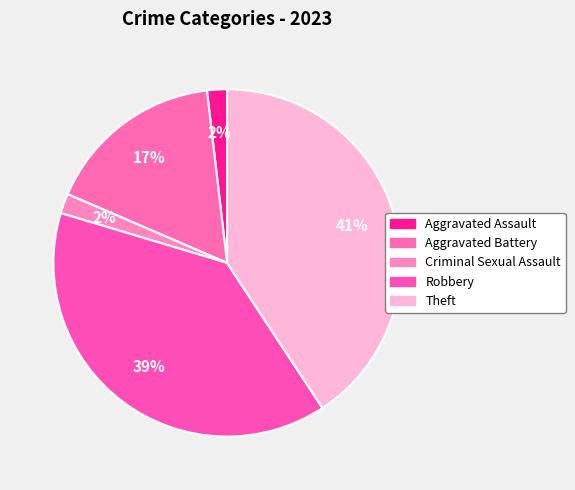

Is it true that Aggravated Assault is 2% of the pie?

True